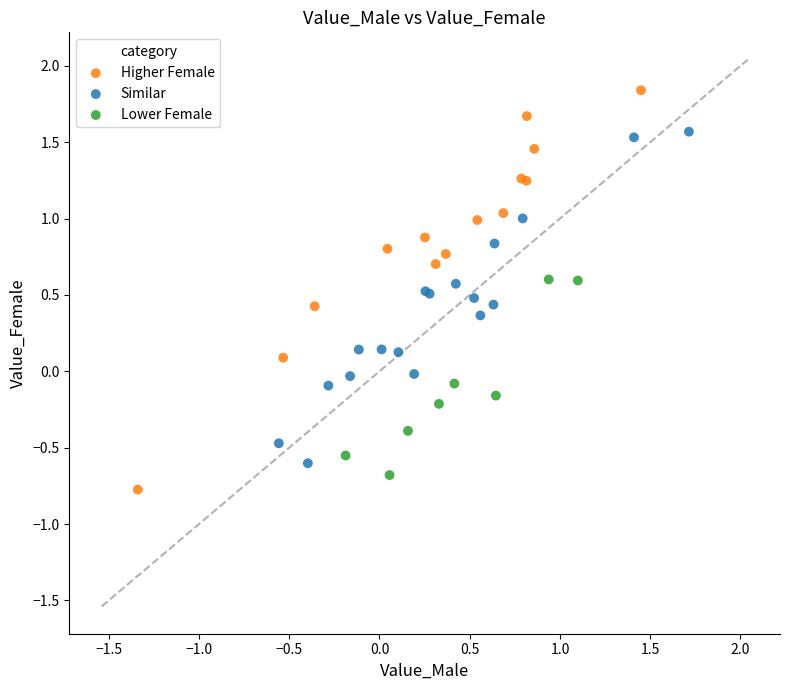

Which series has the largest Y range (max minus min)?

Higher Female